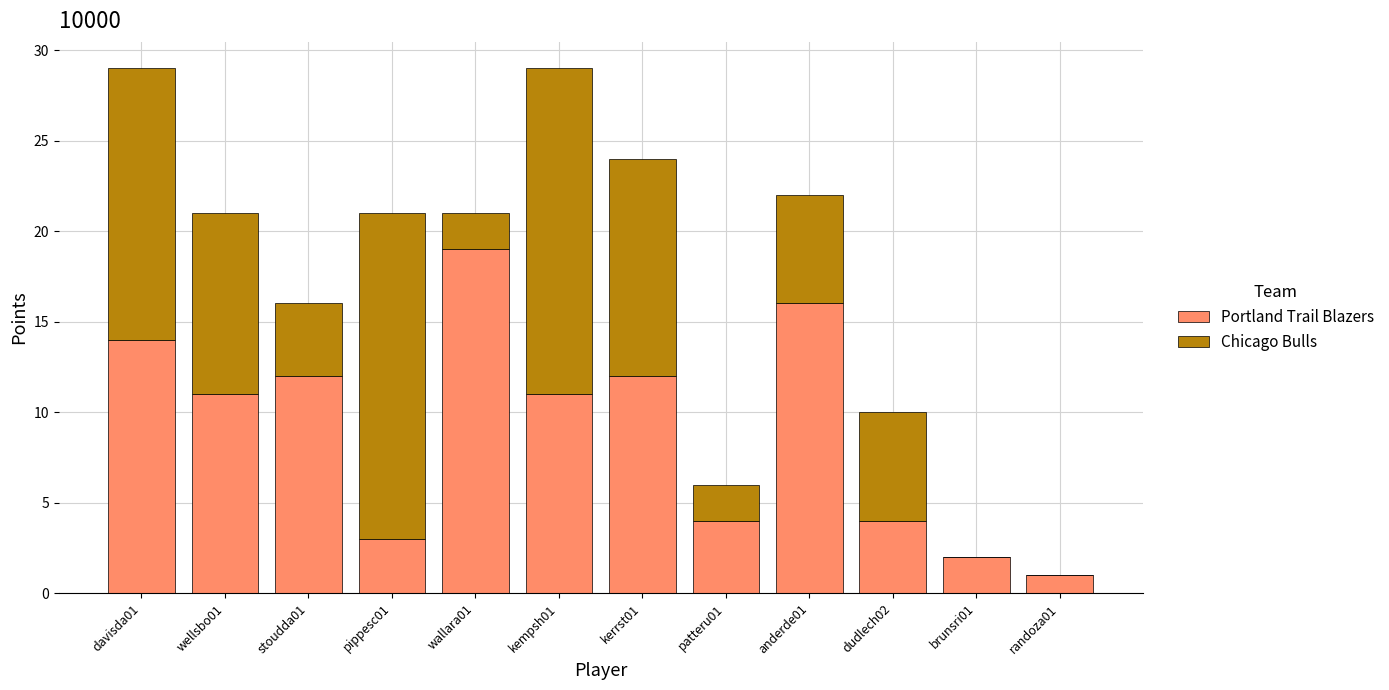

The value of Portland Trail Blazers at pippesc01 is 3. True or false?

True